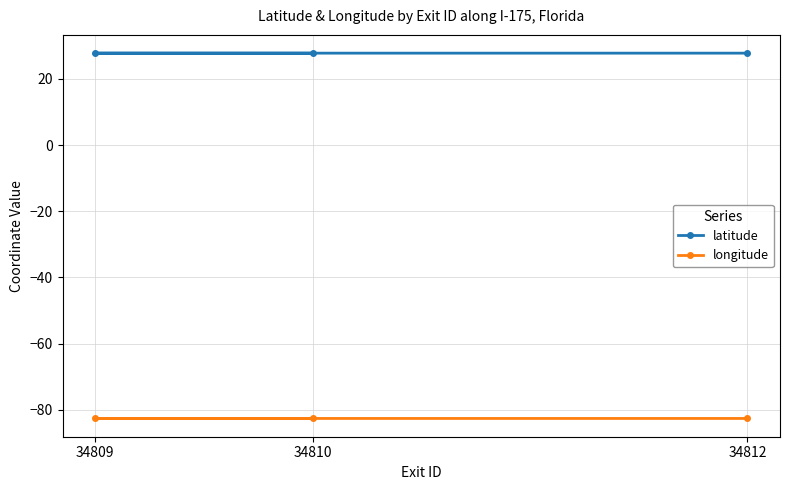

Which category has the lowest value in the latitude series?

34809